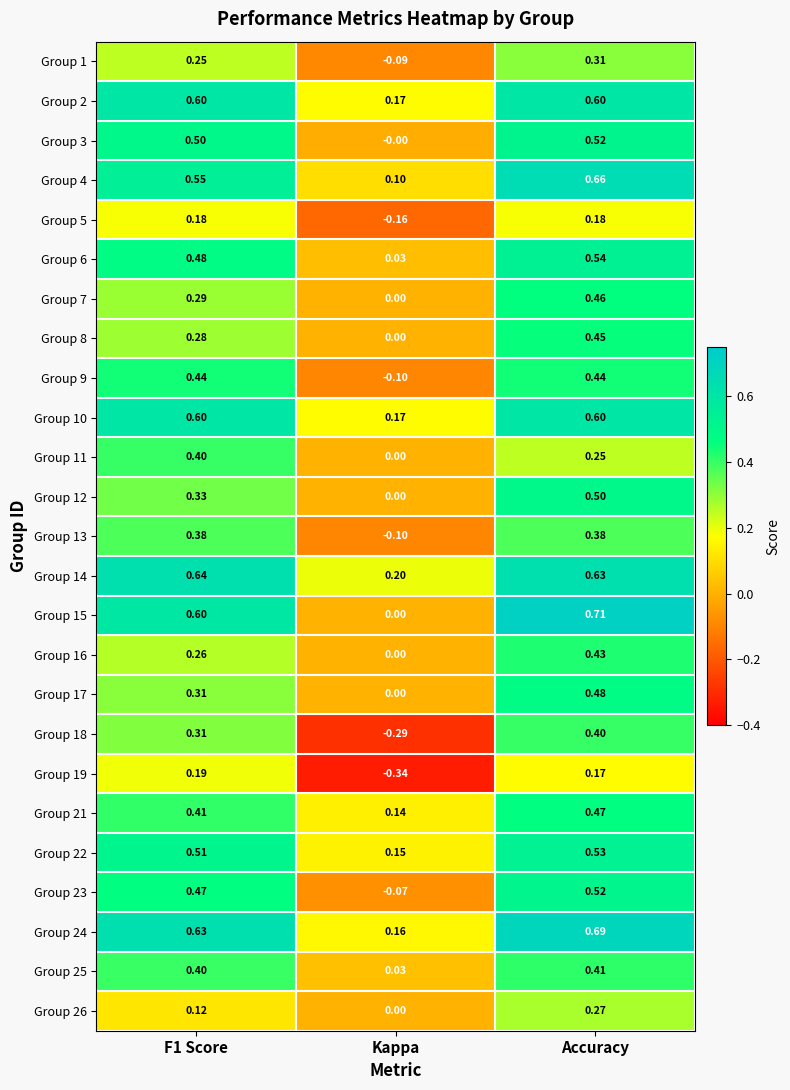

Which series has the largest total across all categories?

Group 24